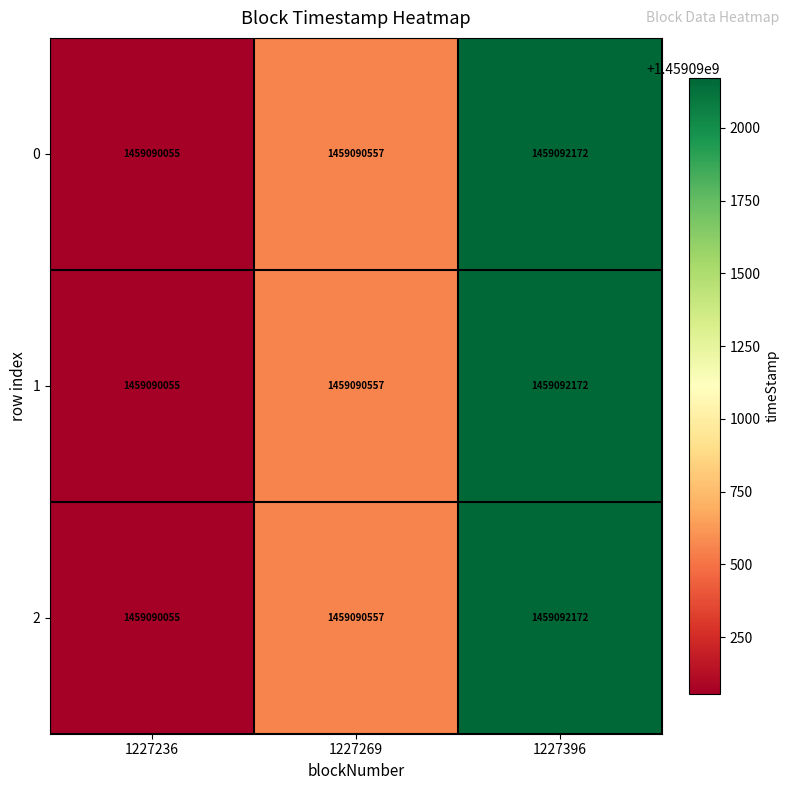

Reading left to right, extract all data points from this chart.

0: 1459090055	1459090557	1459092172
1: 1459090055	1459090557	1459092172
2: 1459090055	1459090557	1459092172